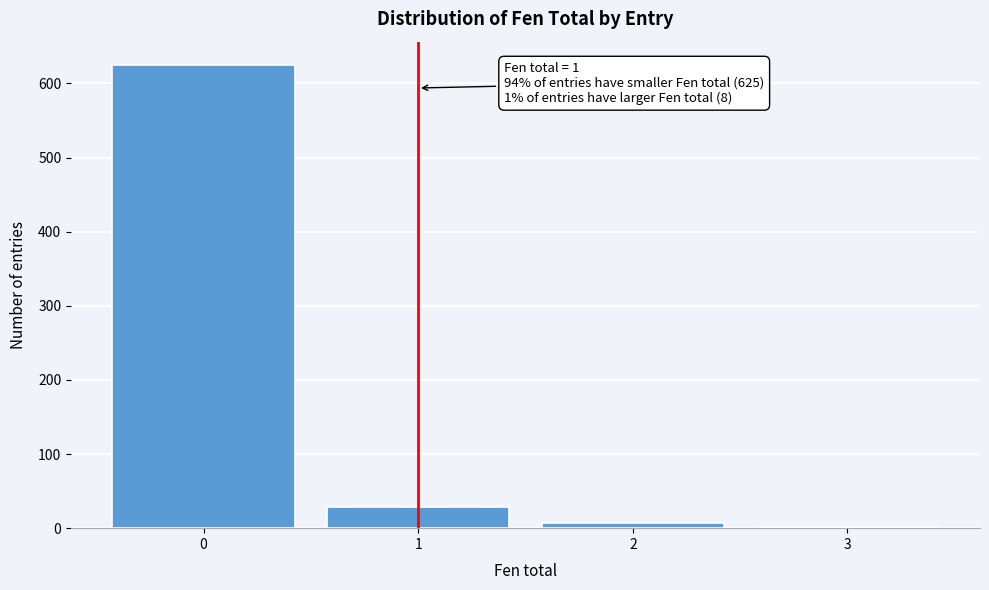

Which range on the x-axis has the tallest bar?

-0.5 to 0.5